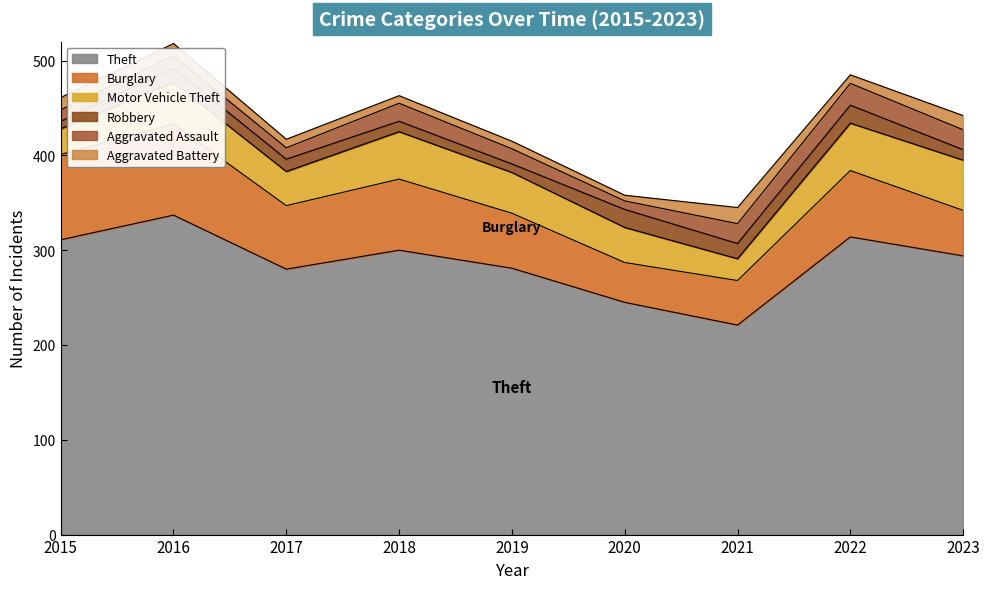

Does the chart have visible grid lines?

No